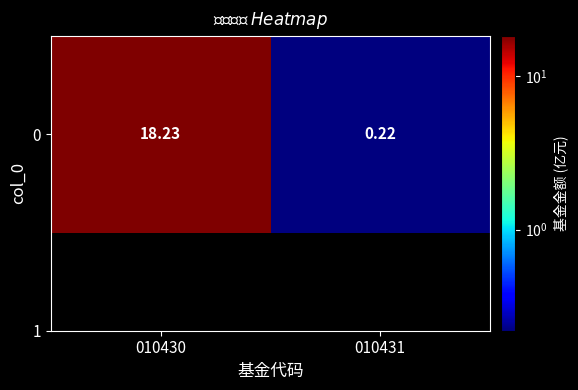

What is the difference between the values at 010431 and 010430?

18.0